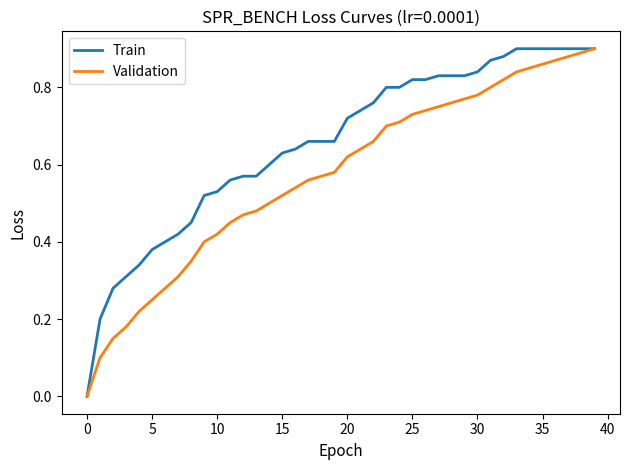

Rank the series by their average value, from highest to lowest.

Train, Validation